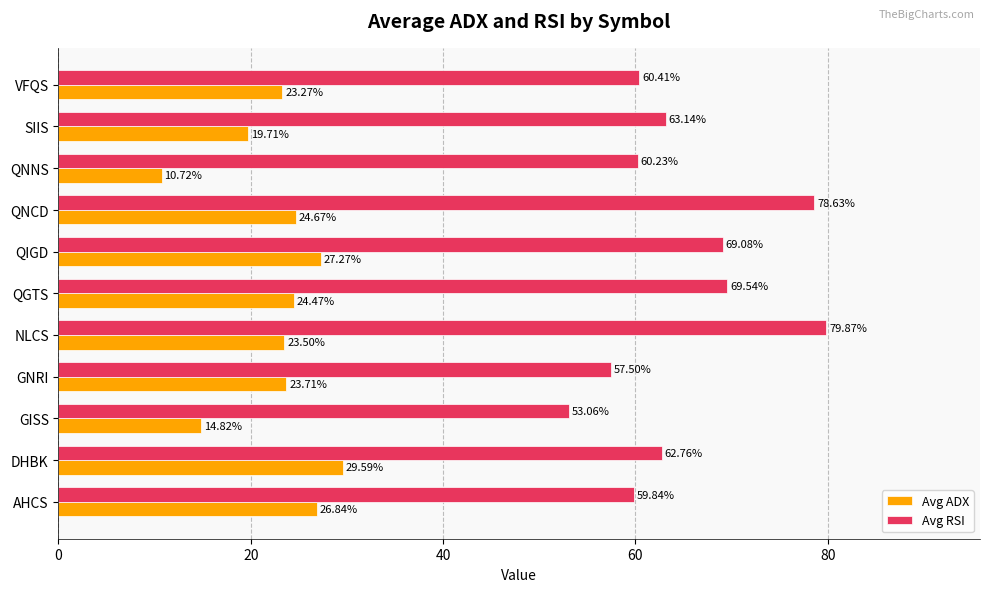

What is the difference between the maximum and minimum values in the Avg RSI series?

26.8